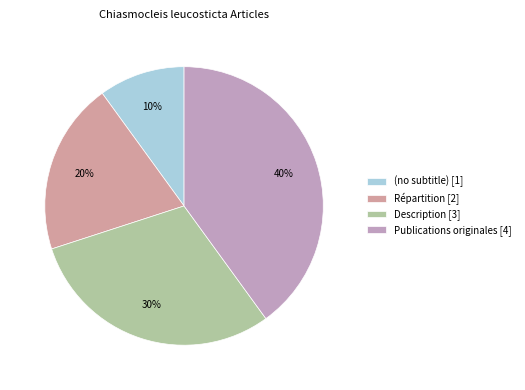

Rank the categories by value from highest to lowest.

Publications originales, Description, Répartition, (no subtitle)